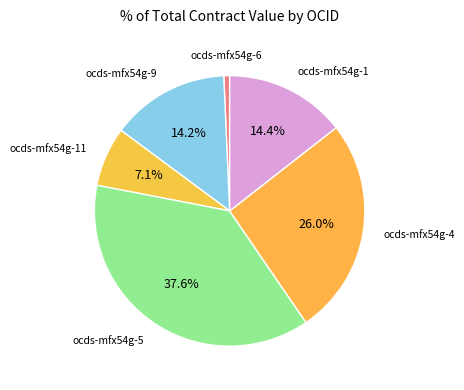

How many slices are in this pie chart?

6